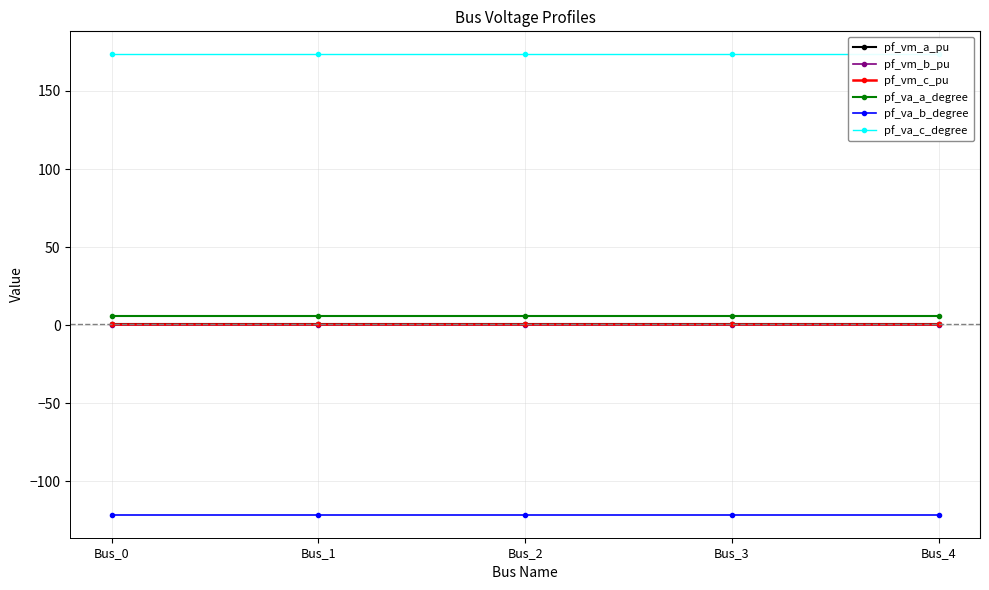

What are all the series names shown in the legend?

pf_vm_a_pu, pf_vm_b_pu, pf_vm_c_pu, pf_va_a_degree, pf_va_b_degree, pf_va_c_degree